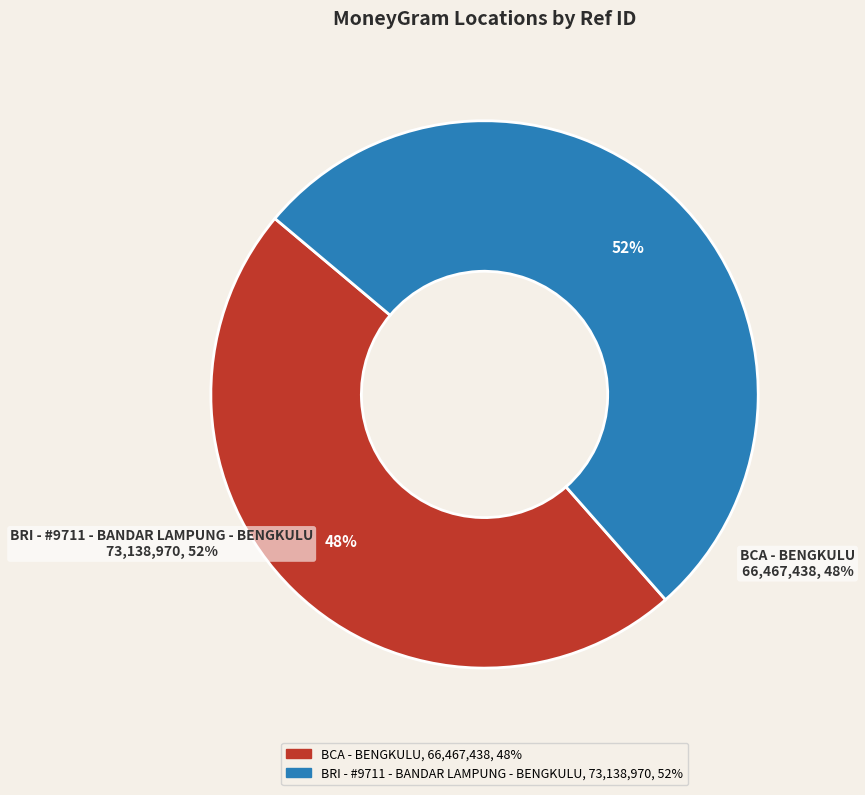

Is it true that BCA - BENGKULU is 62% of the pie?

False